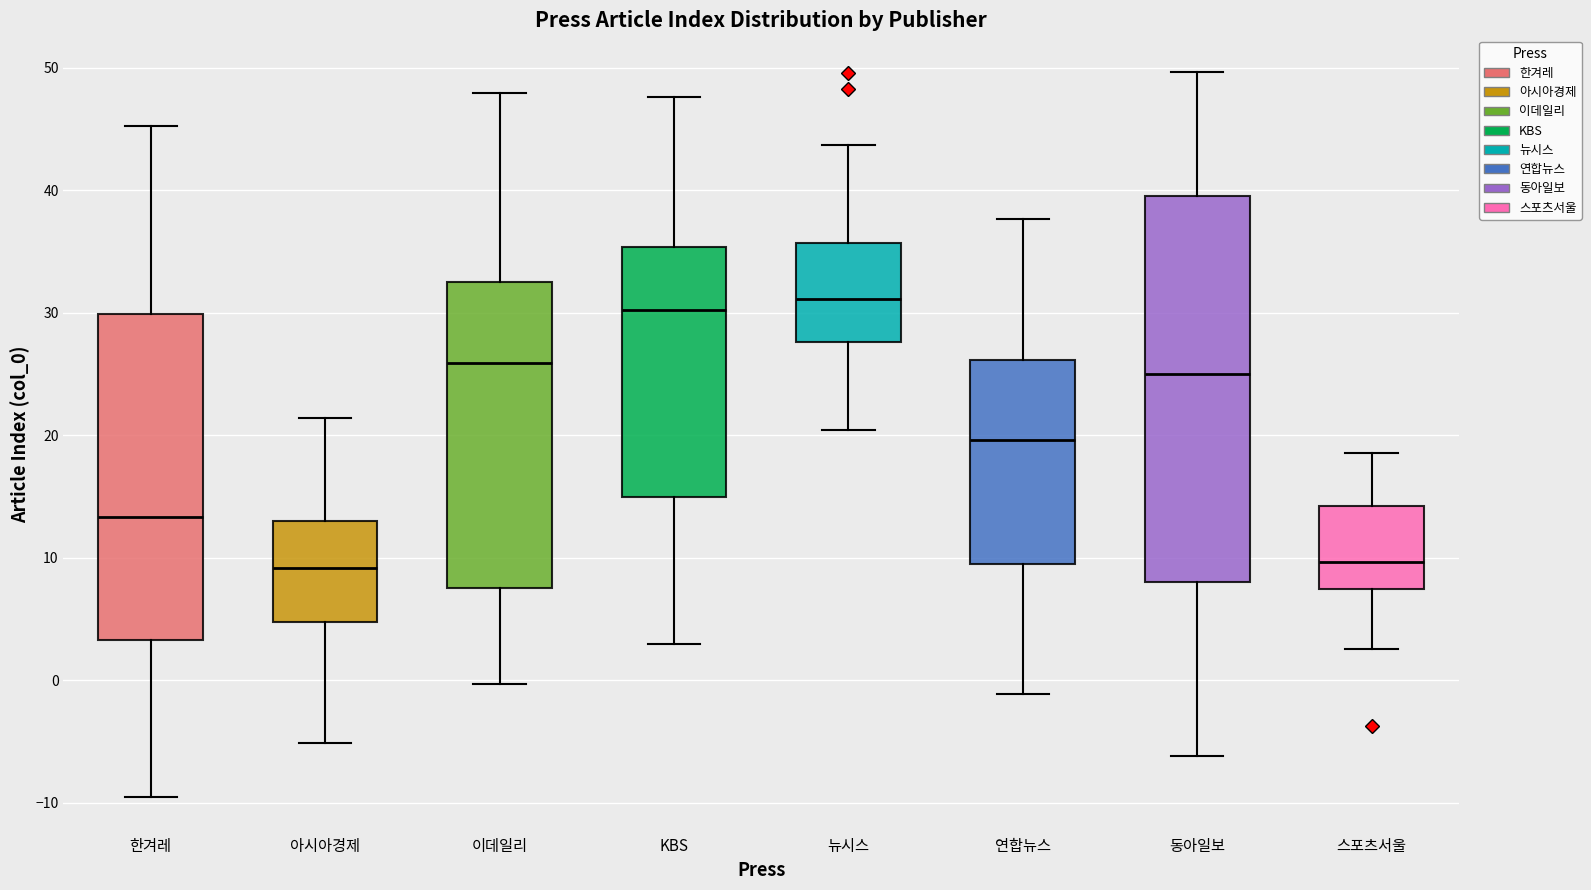

Reading left to right, transcribe this box plot: for each box, give where its median line is, the range the box spans, and where its two whiskers end, as read against the y-axis. The values are not printed on the chart, so give them approximately, as read against the axis.

한겨레: median 13, box 3 to 30, whiskers -10 to 45
아시아경제: median 9, box 5 to 13, whiskers -5 to 21
이데일리: median 26, box 7 to 32, whiskers 0 to 48
KBS: median 30, box 15 to 35, whiskers 3 to 48
뉴시스: median 31, box 28 to 36, whiskers 20 to 44
연합뉴스: median 20, box 9 to 26, whiskers -1 to 38
동아일보: median 25, box 8 to 40, whiskers -6 to 50
스포츠서울: median 10, box 7 to 14, whiskers 3 to 19